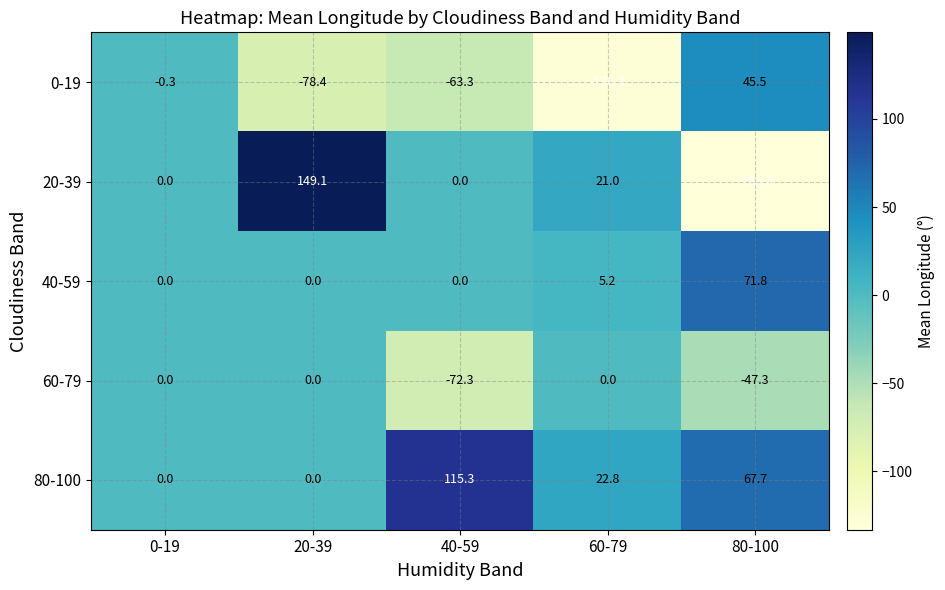

How many data points does each series have?

5